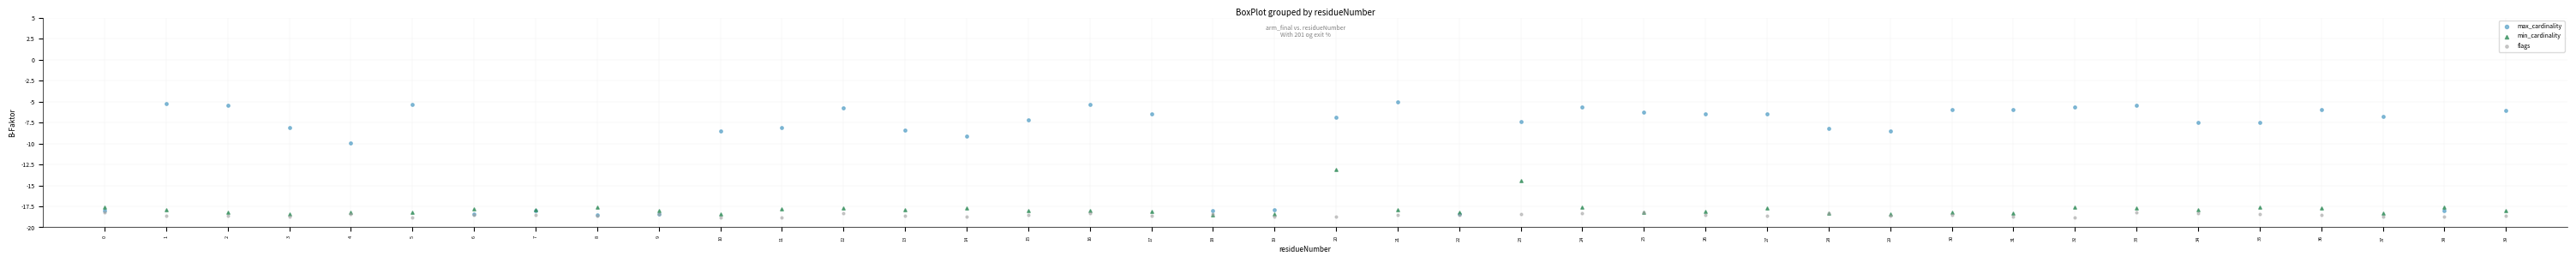

In the max_cardinality series, what Y value is closest to -11?

-9.9